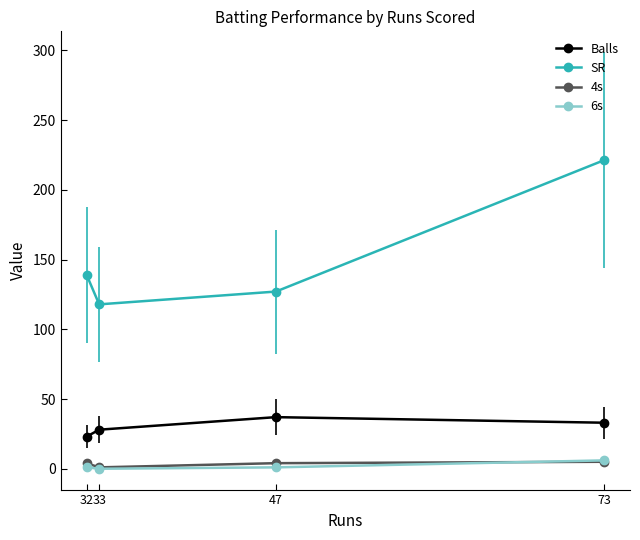

Is it true that 6s equals 1.0 at 32?

True